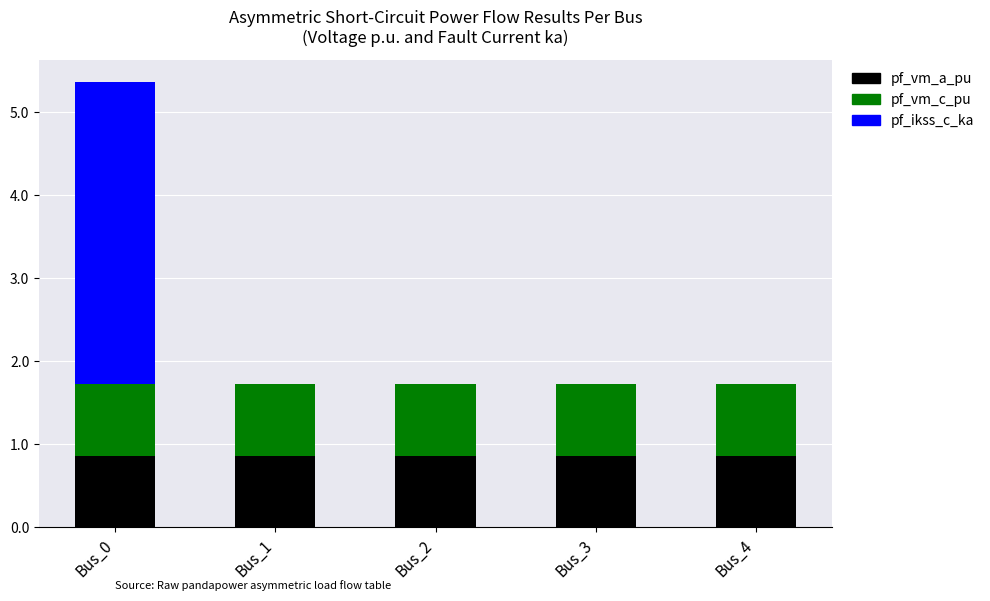

At which category is the sum across all series the highest?

Bus_0